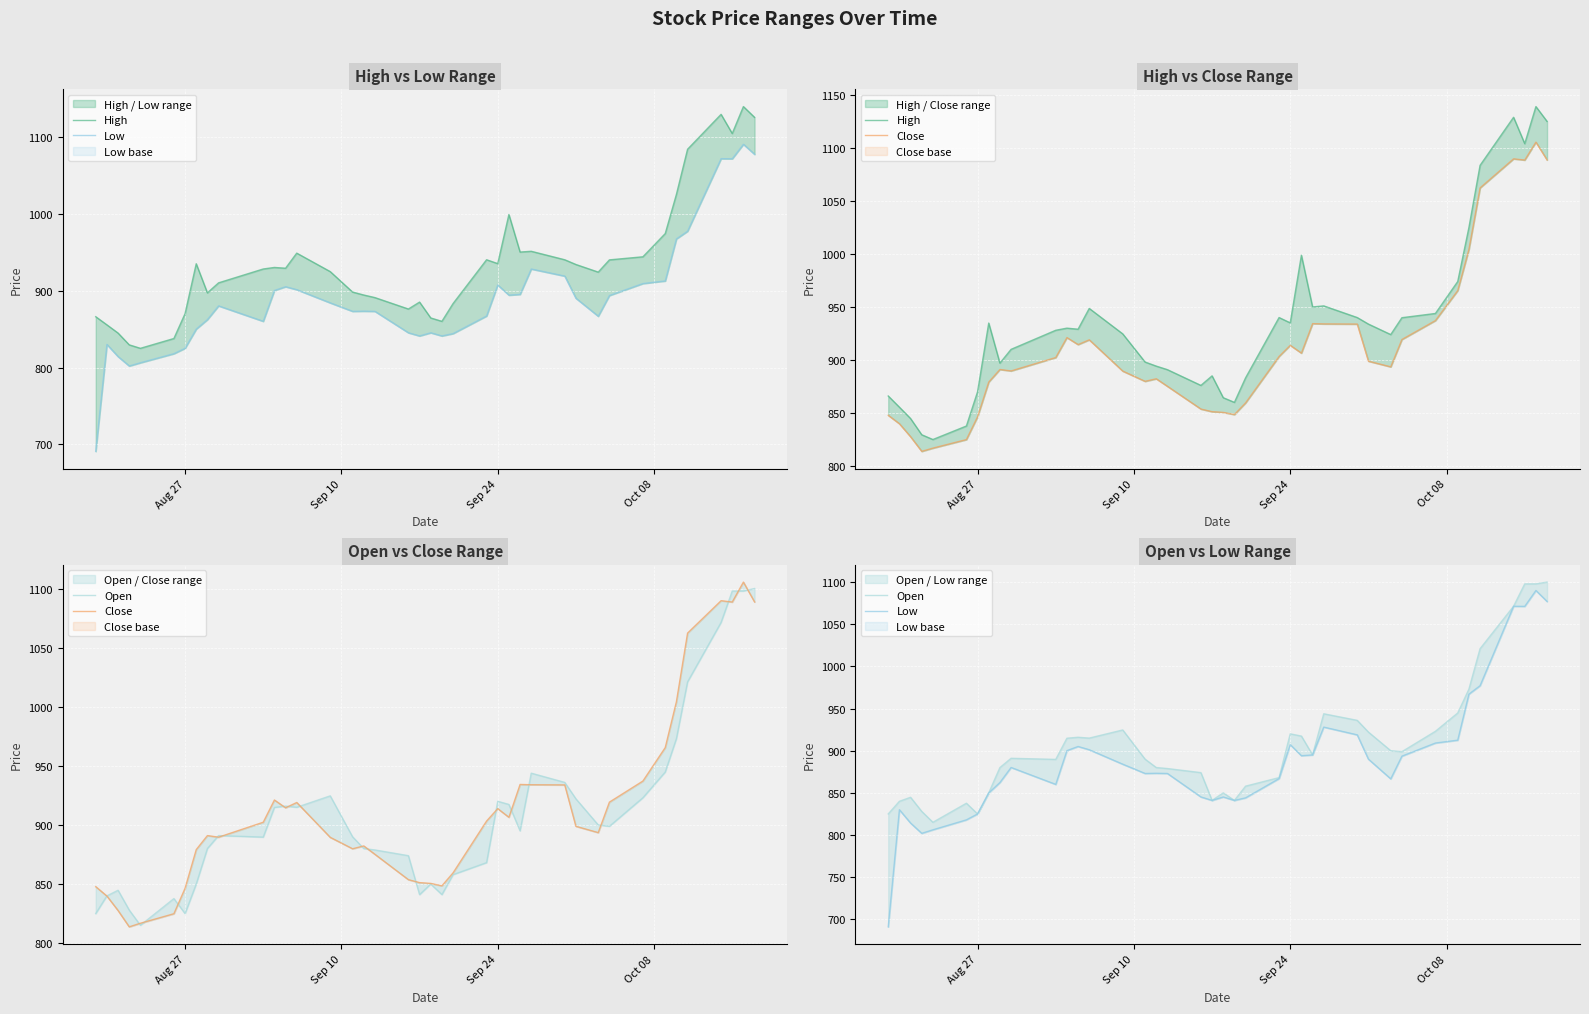

How many data points in Low are less than 880?

20